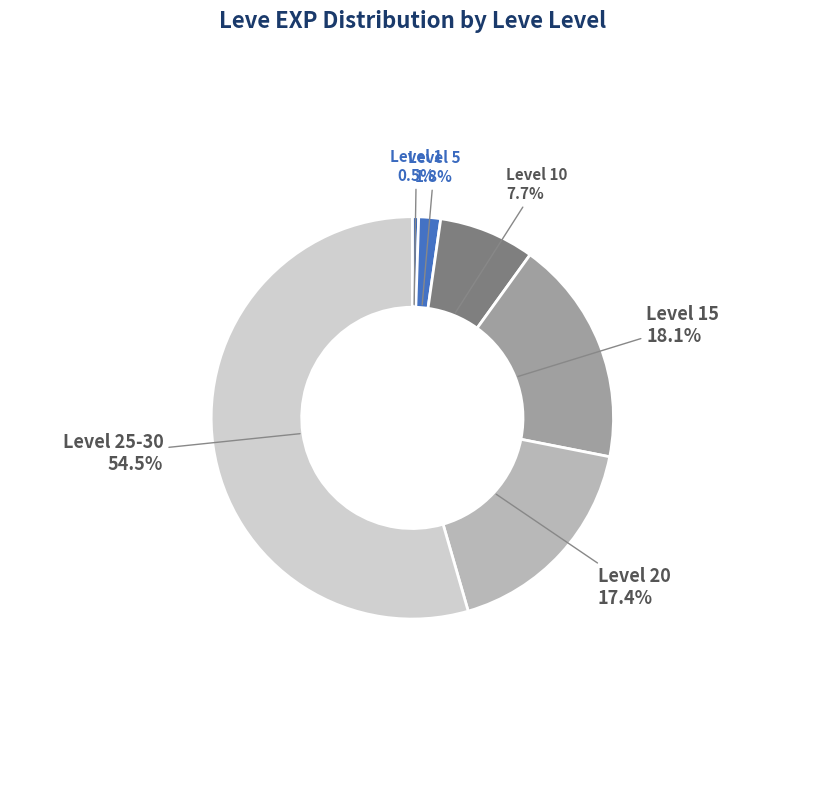

What is the smallest slice in the pie chart?

1